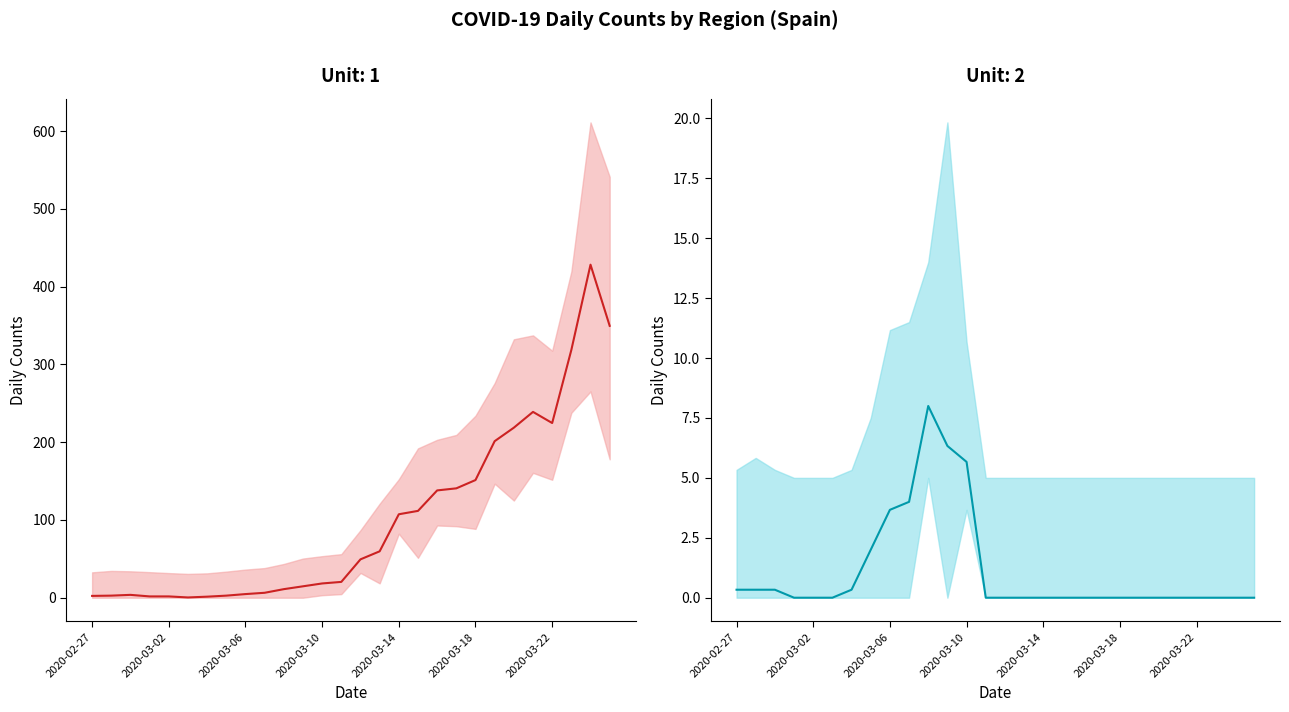

How many data points does each series have?

28